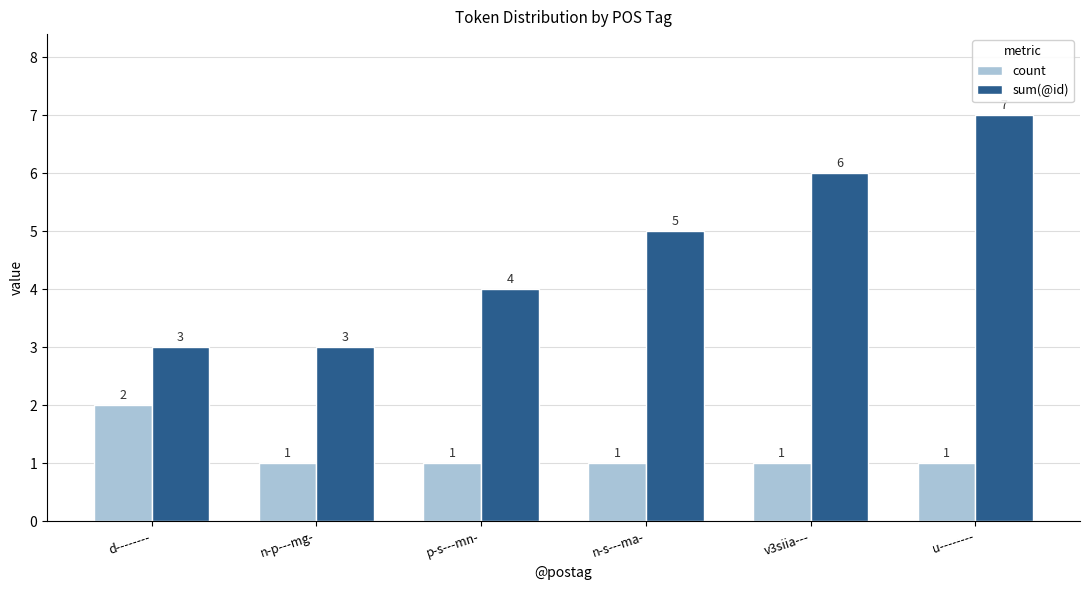

Are the bars horizontal?

No